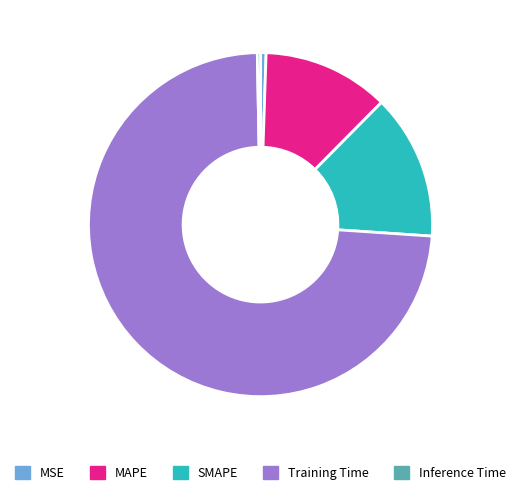

Is the sum of MSE and MAPE greater than half?

No